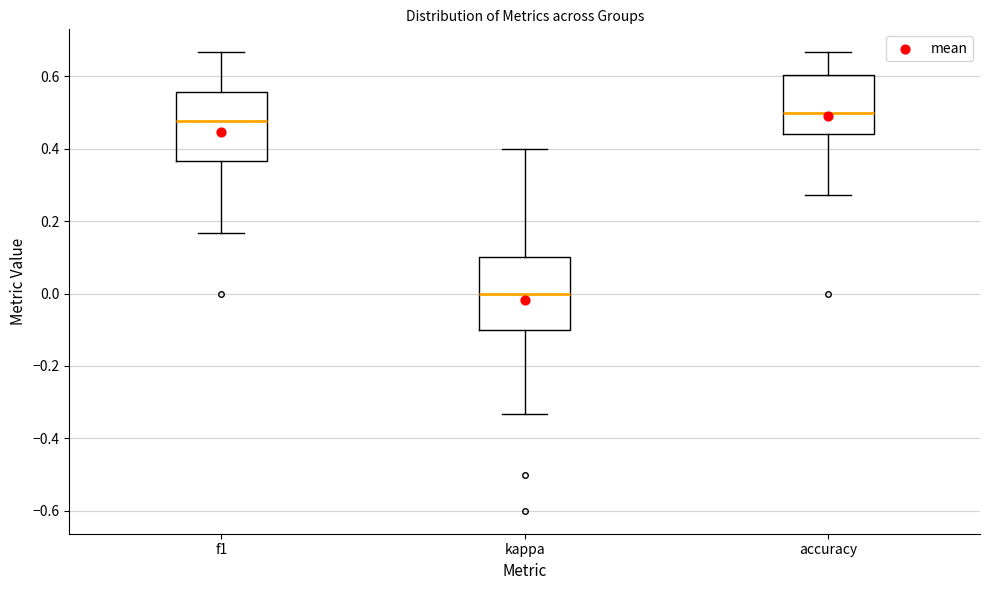

Reading left to right, transcribe this box plot: for each box, give where its median line is, the range the box spans, and where its two whiskers end, as read against the y-axis. The values are not printed on the chart, so give them approximately, as read against the axis.

f1: median 0.48, box 0.36 to 0.56, whiskers 0.16 to 0.66
kappa: median 0.00, box -0.10 to 0.10, whiskers -0.34 to 0.40
accuracy: median 0.50, box 0.44 to 0.60, whiskers 0.28 to 0.66